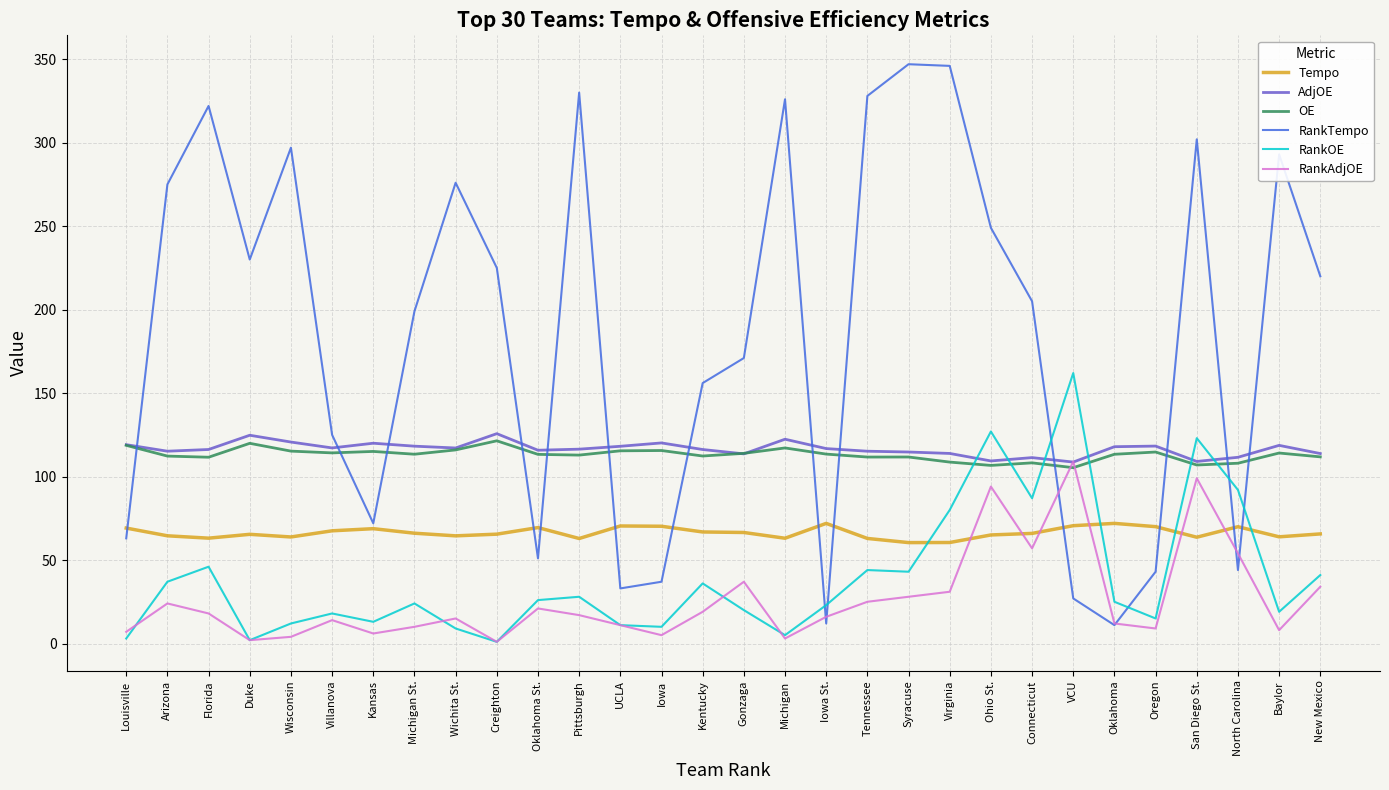

The value of RankOE at Syracuse is 43.0. True or false?

True